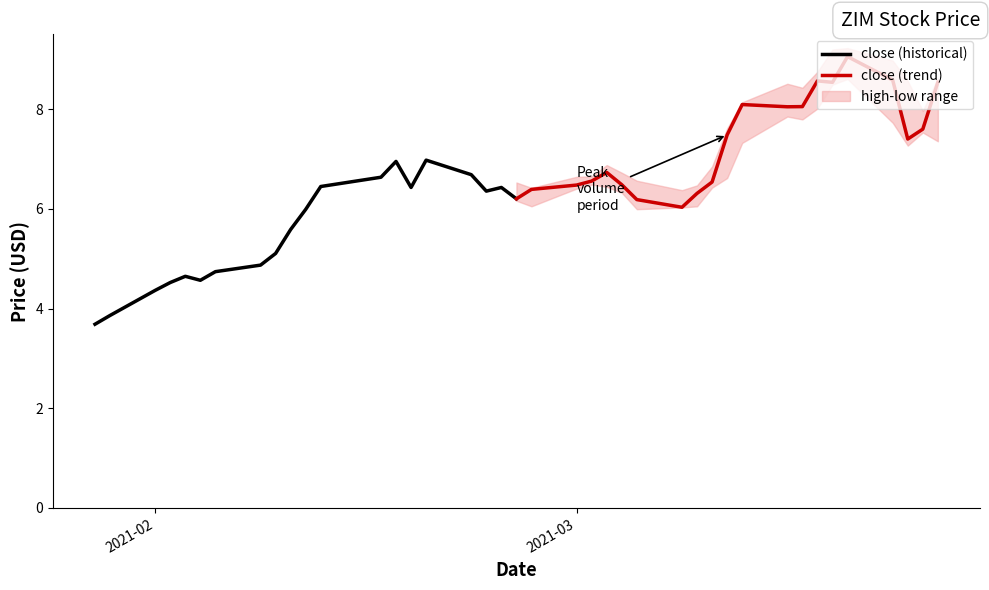

Which category has the highest value across all series?

2021-03-19